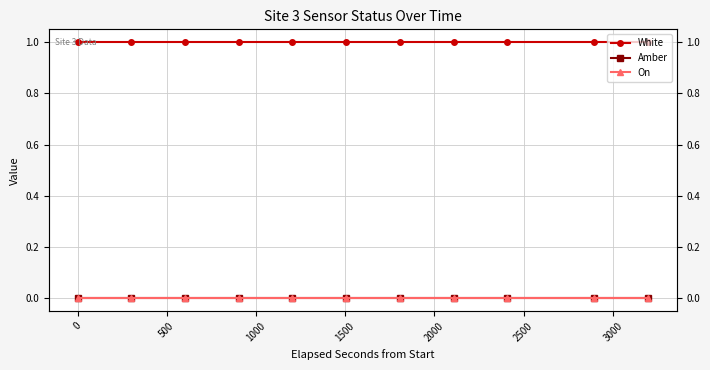

Which series has the largest range (max minus min)?

White